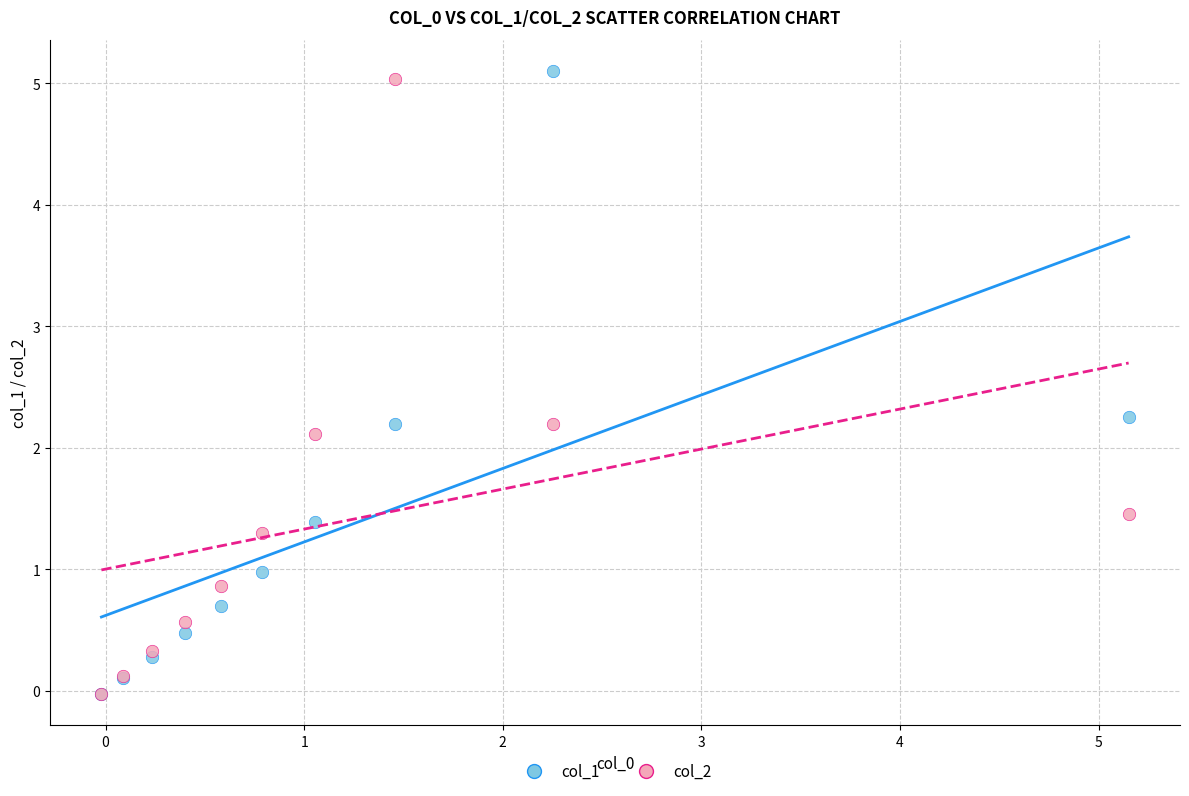

Across all series, what Y value is closest to 2?

2.1